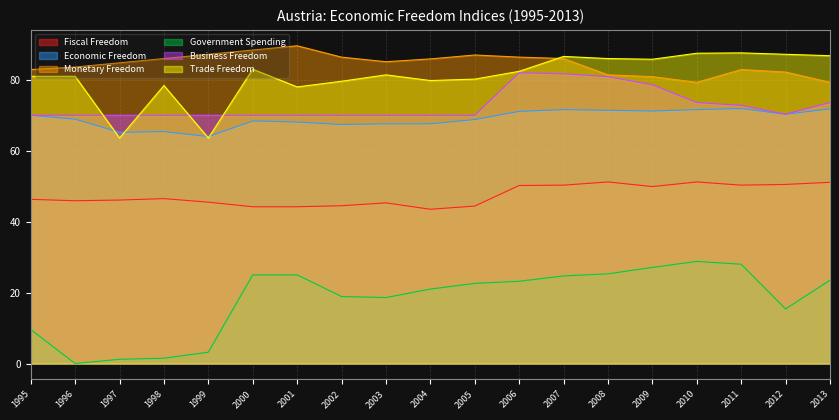

In Monetary Freedom, how many points are higher than both neighbors (excluding endpoints)?

3